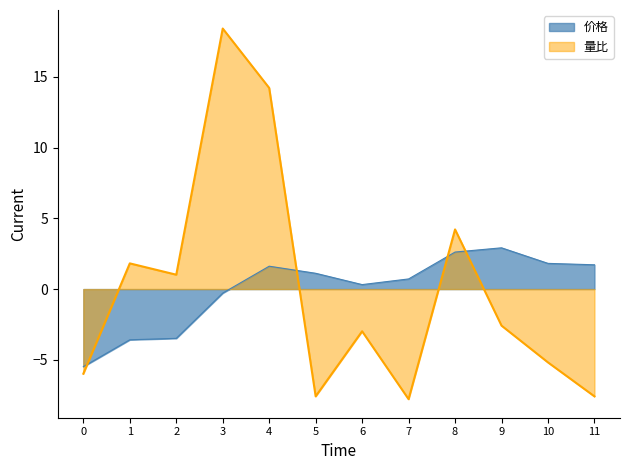

How many intersections are there between 价格 and 量比?

4